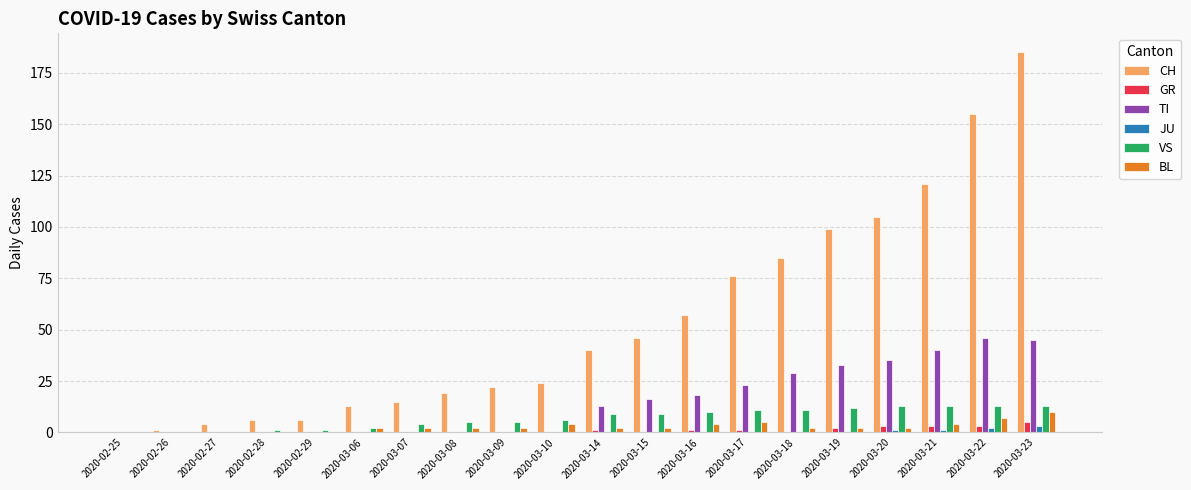

Does the chart contain stacked bars?

No